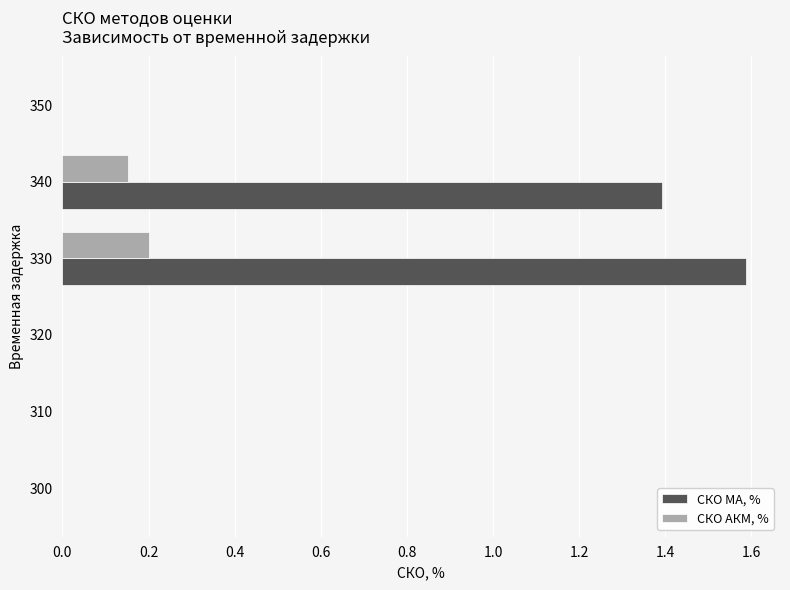

How many series are shown in this chart?

2